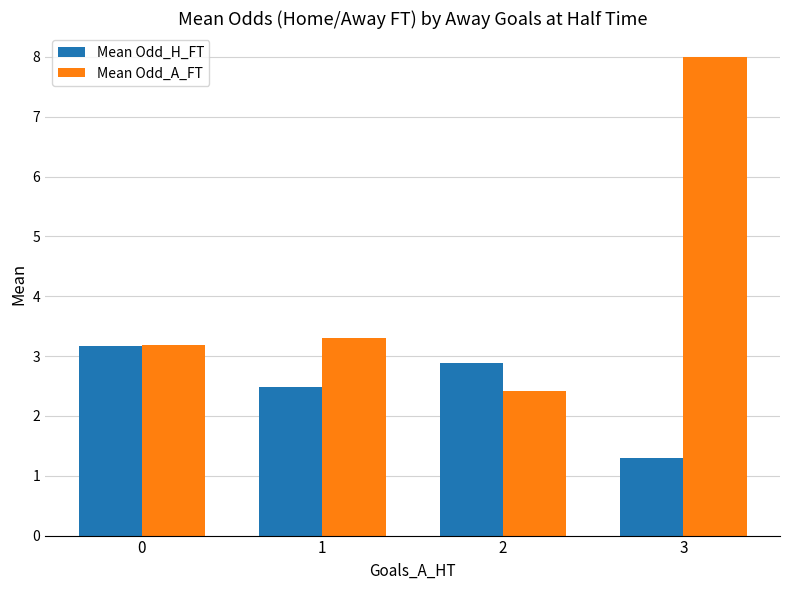

Reading right to left, list all the values displayed in this chart.

Mean Odd_H_FT: 3=1.3	2=2.9	1=2.5	0=3.2
Mean Odd_A_FT: 3=8.0	2=2.4	1=3.3	0=3.2